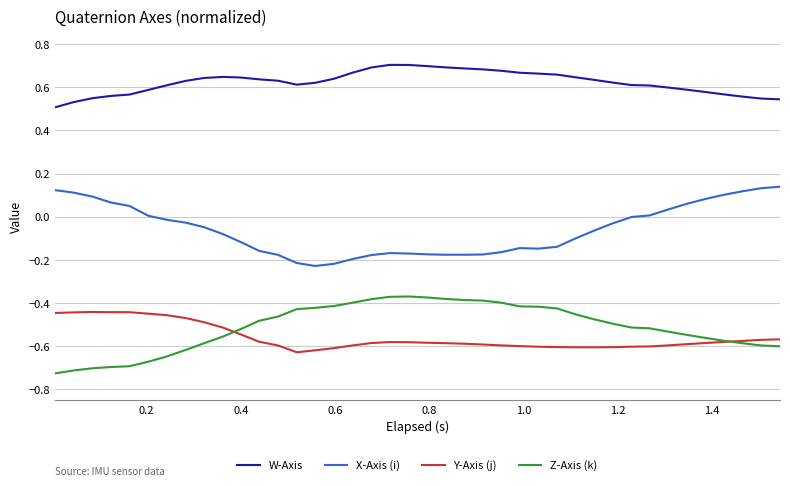

True or false: Z-Axis (k) and X-Axis (i) intersect in this chart.

False